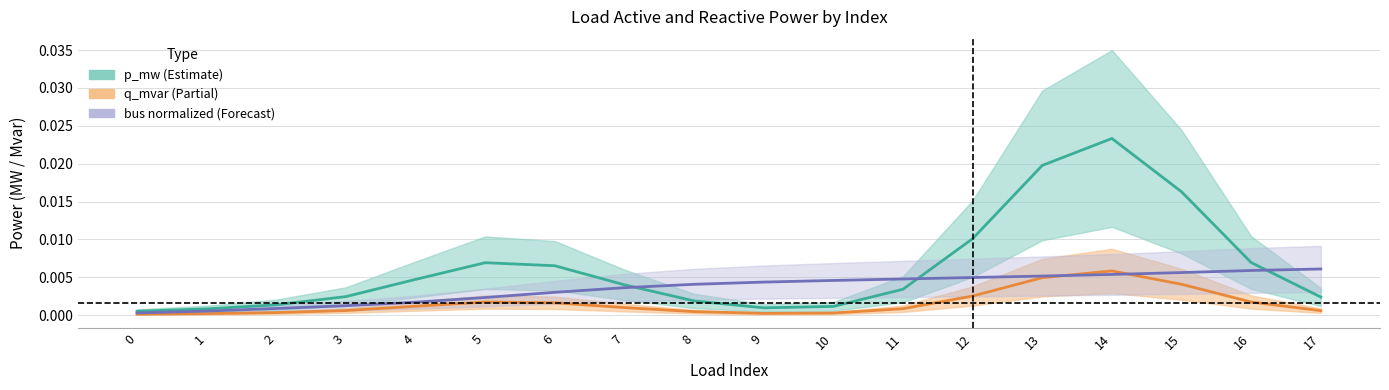

True or false: q_mvar and p_mw intersect in this chart.

False